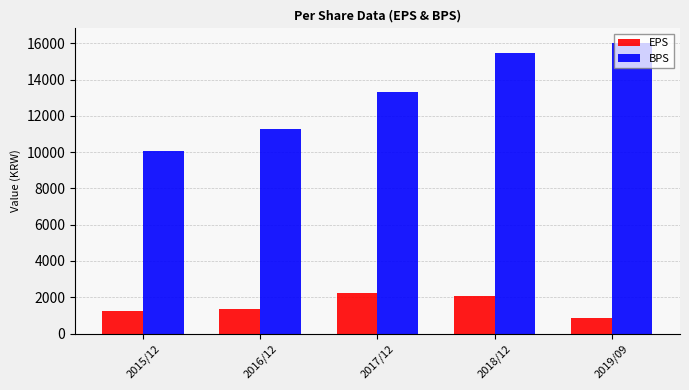

Which series has the largest total across all categories?

BPS